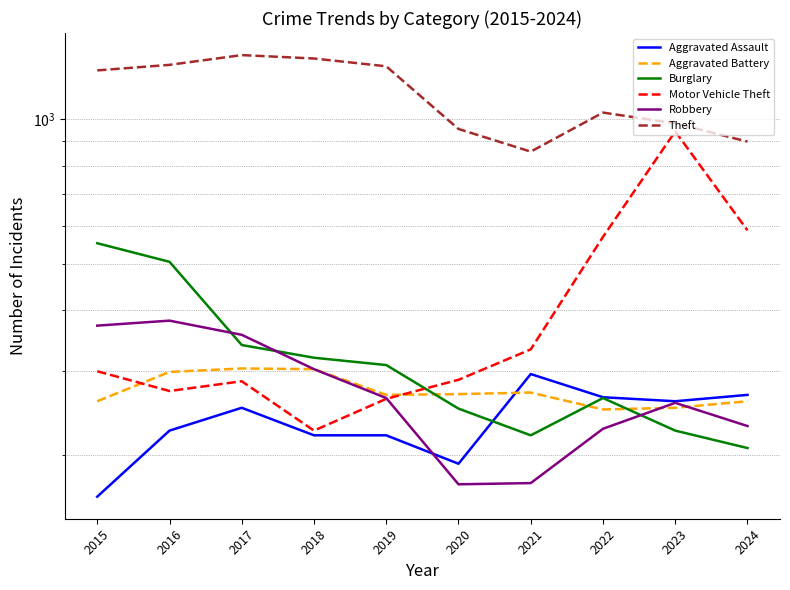

Which series has the largest total across all categories?

Theft